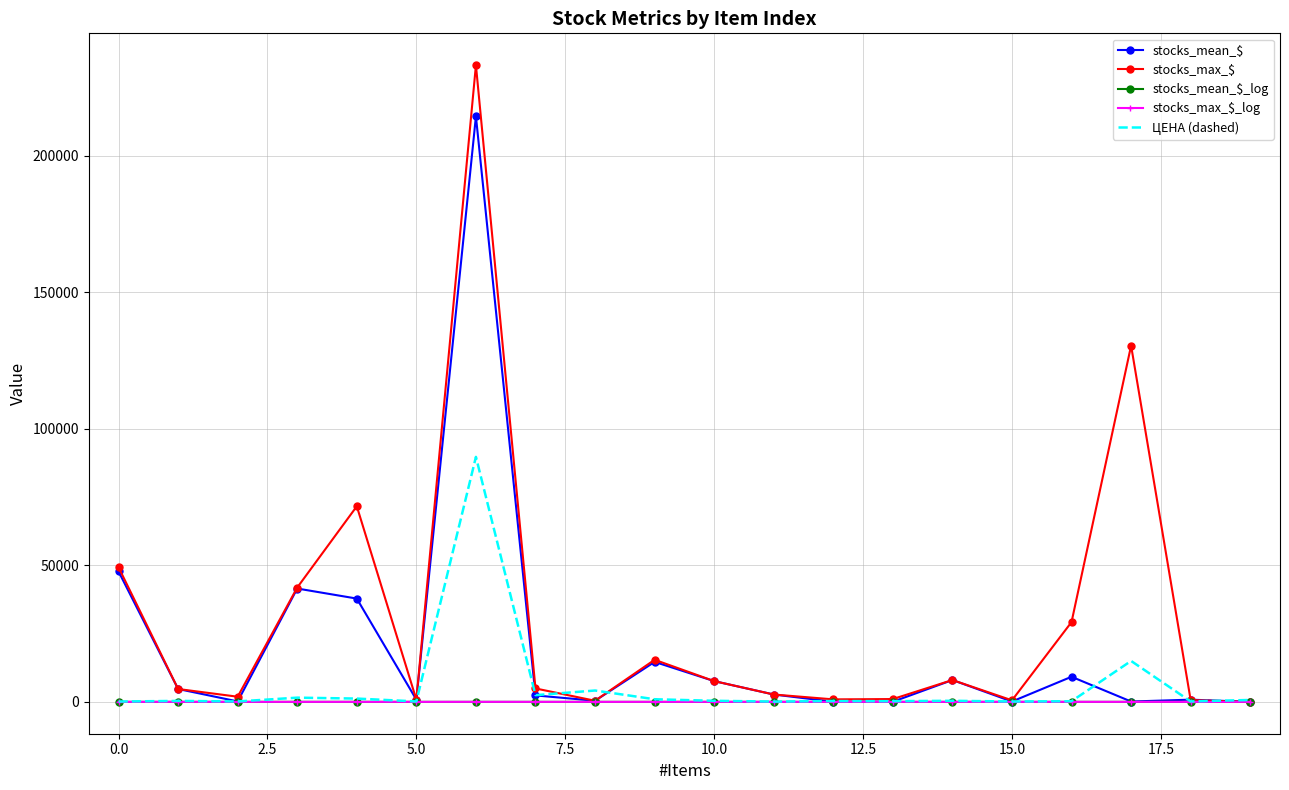

What is the maximum value shown in the chart?

233256.1